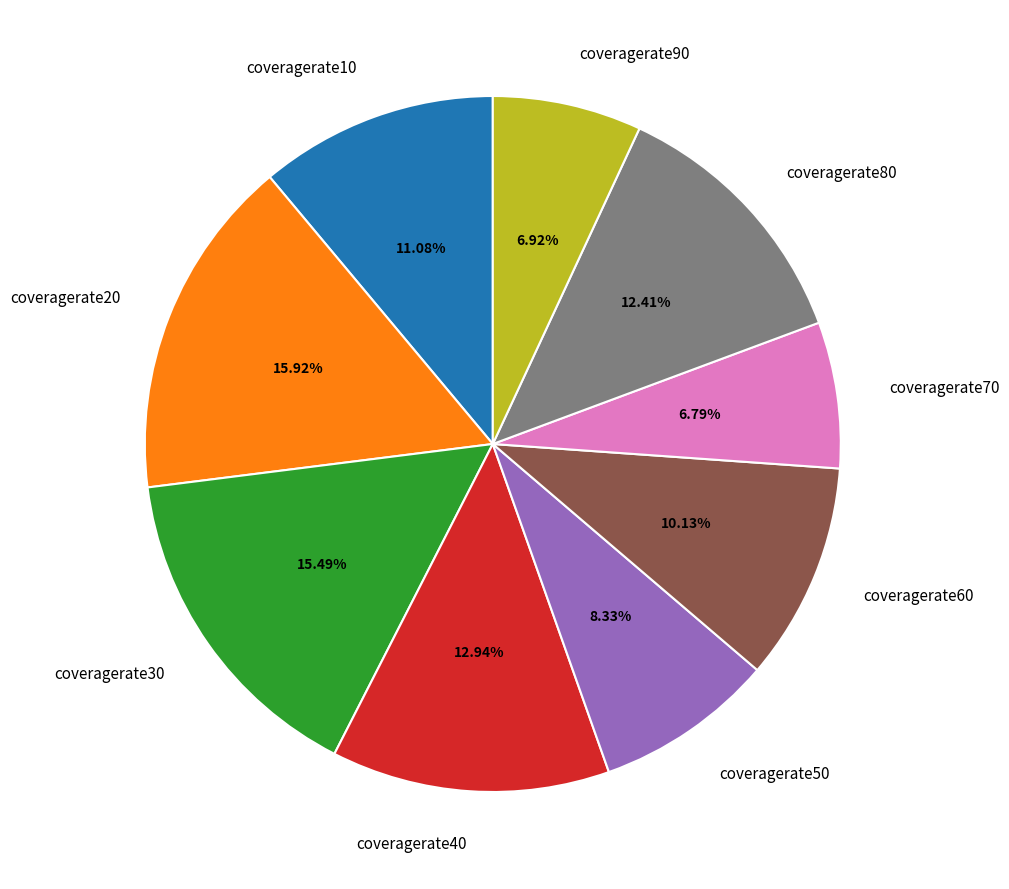

The coveragerate30 slice represents 15% of the pie. True or false?

True